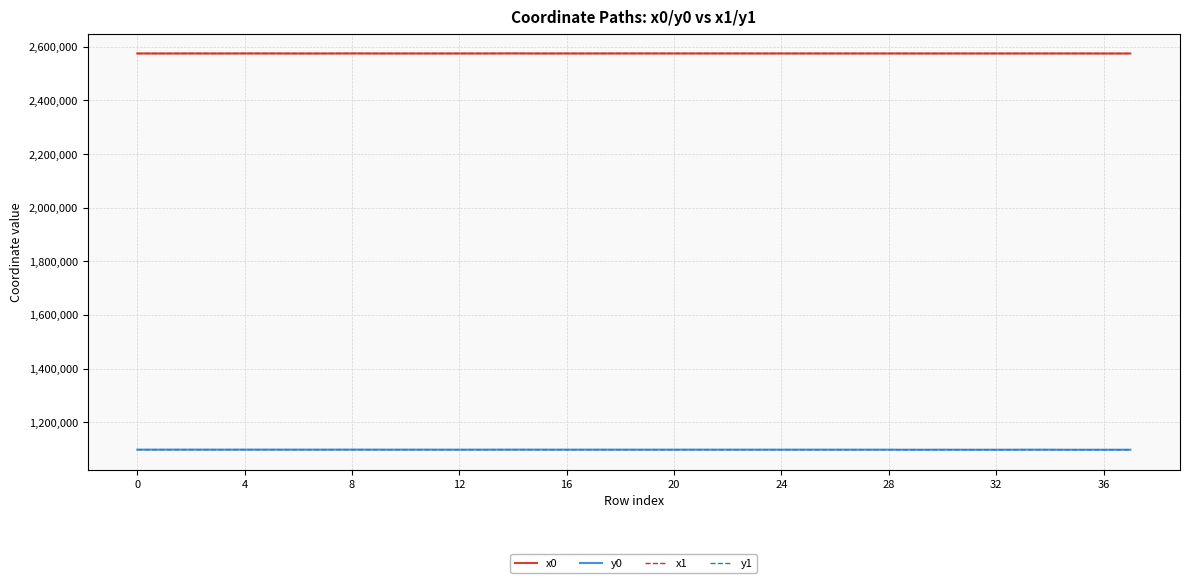

What is the smallest value displayed?

1097433.6